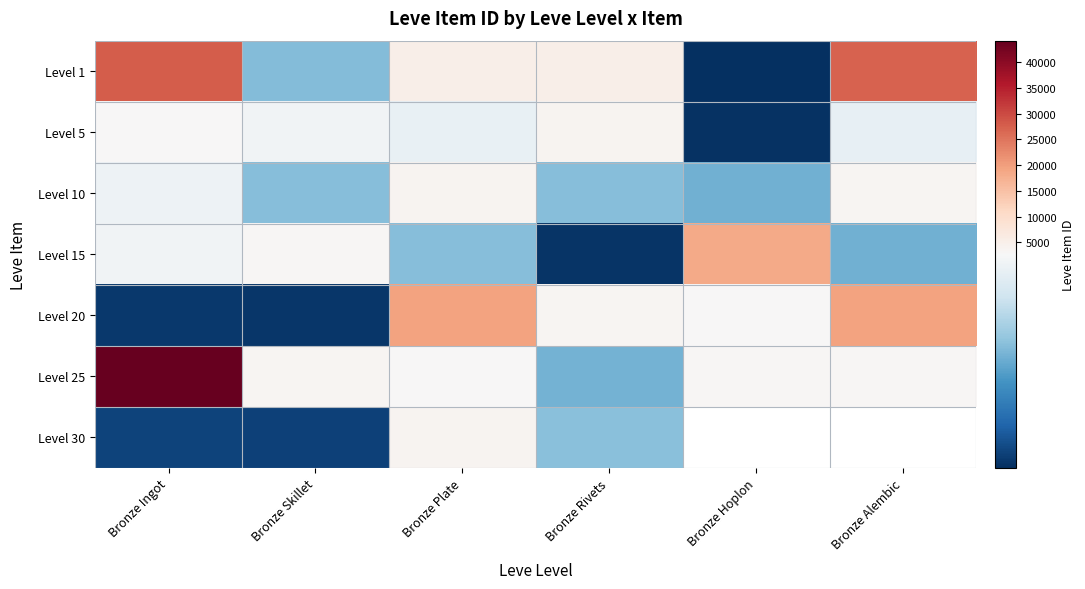

What is the smallest value displayed?

2226.0